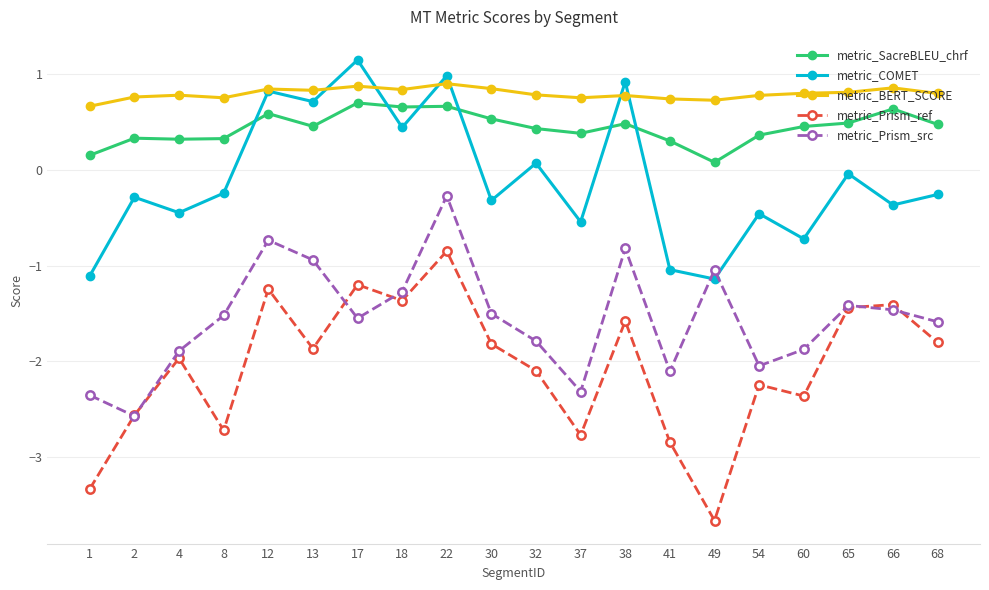

True or false: metric_SacreBLEU_chrf and metric_Prism_src intersect in this chart.

False